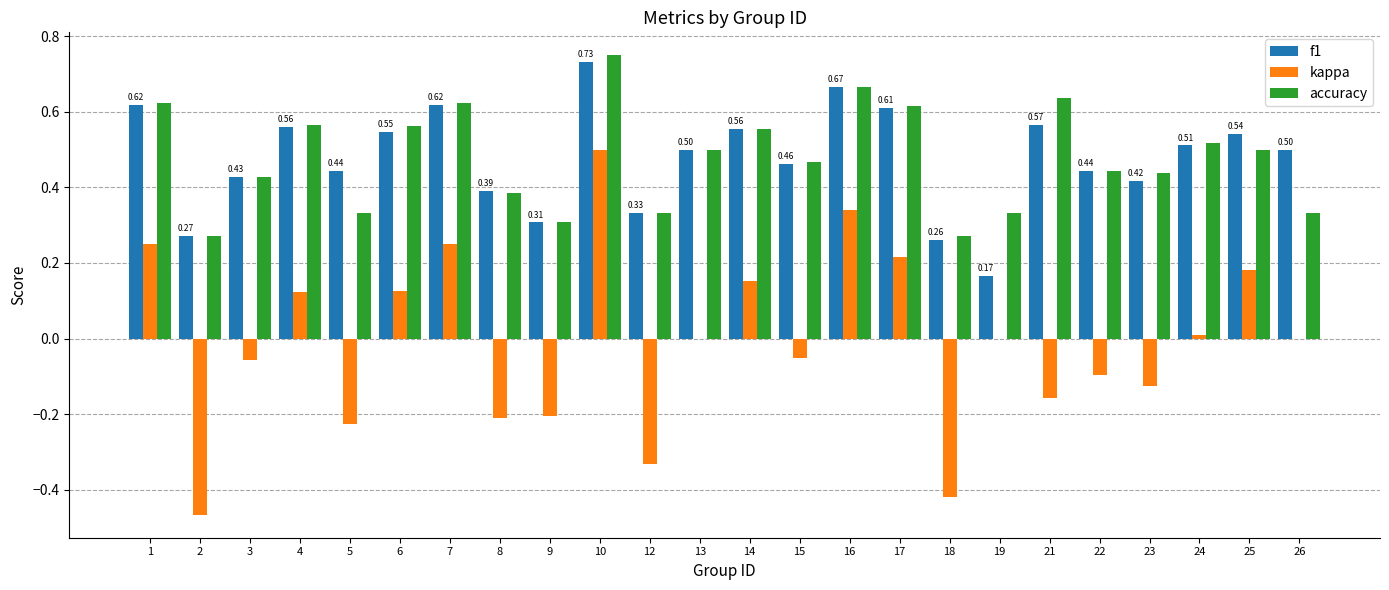

Which category has the highest value across all series?

10